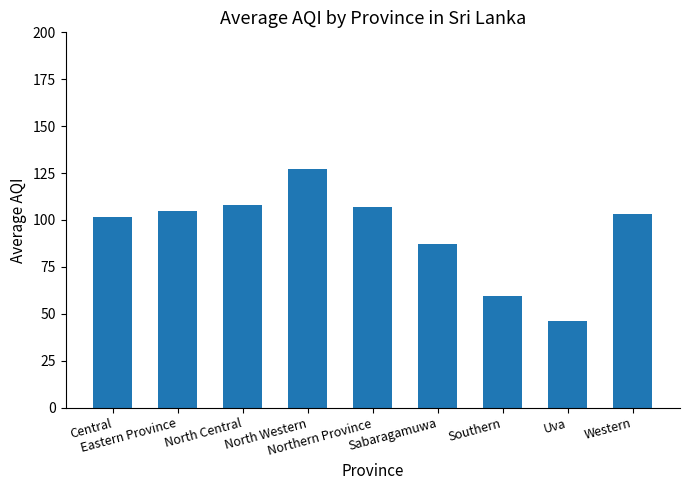

What is the value of the 5th bar from the left?

106.8